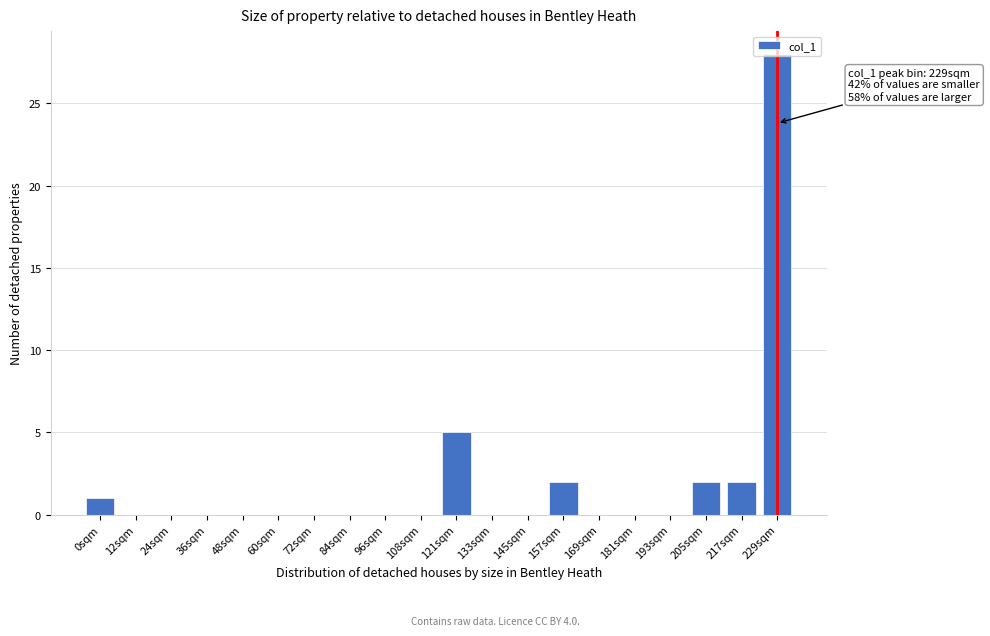

At which label is the value closest to 14?

121sqm